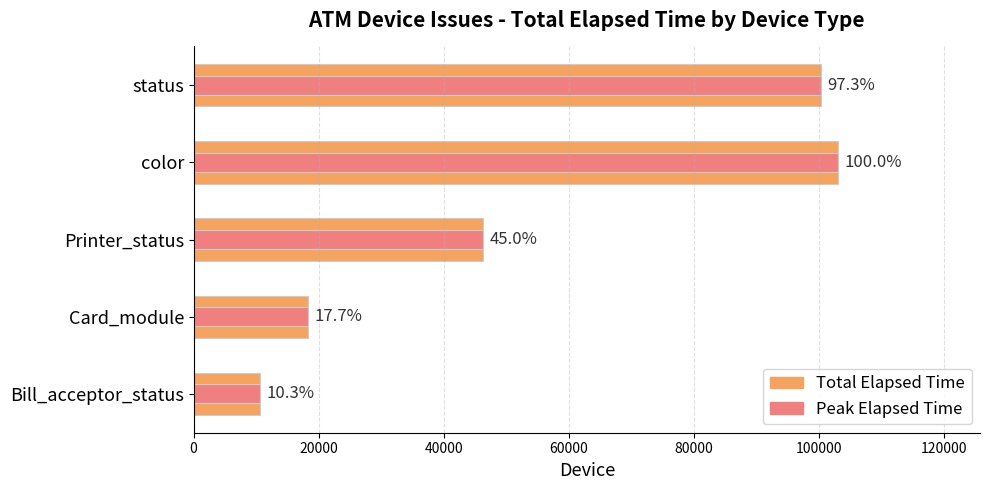

Between Card_module and Printer_status, which is larger?

Printer_status